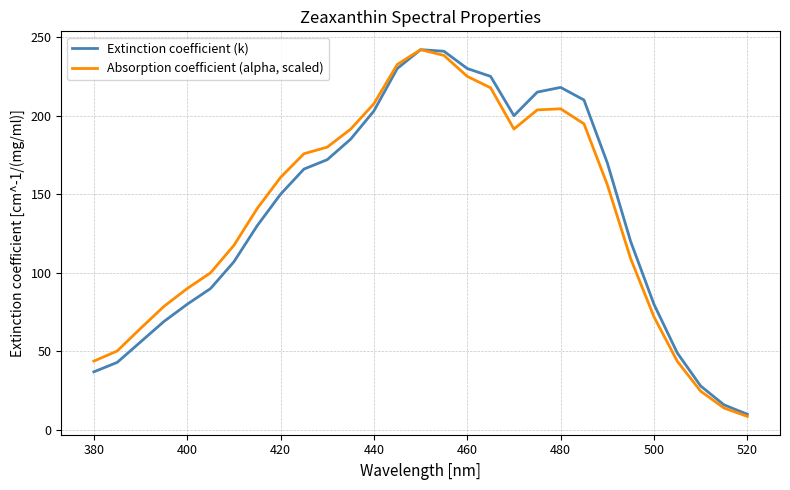

What is the minimum value for Extinction coefficient (k)?

10.0